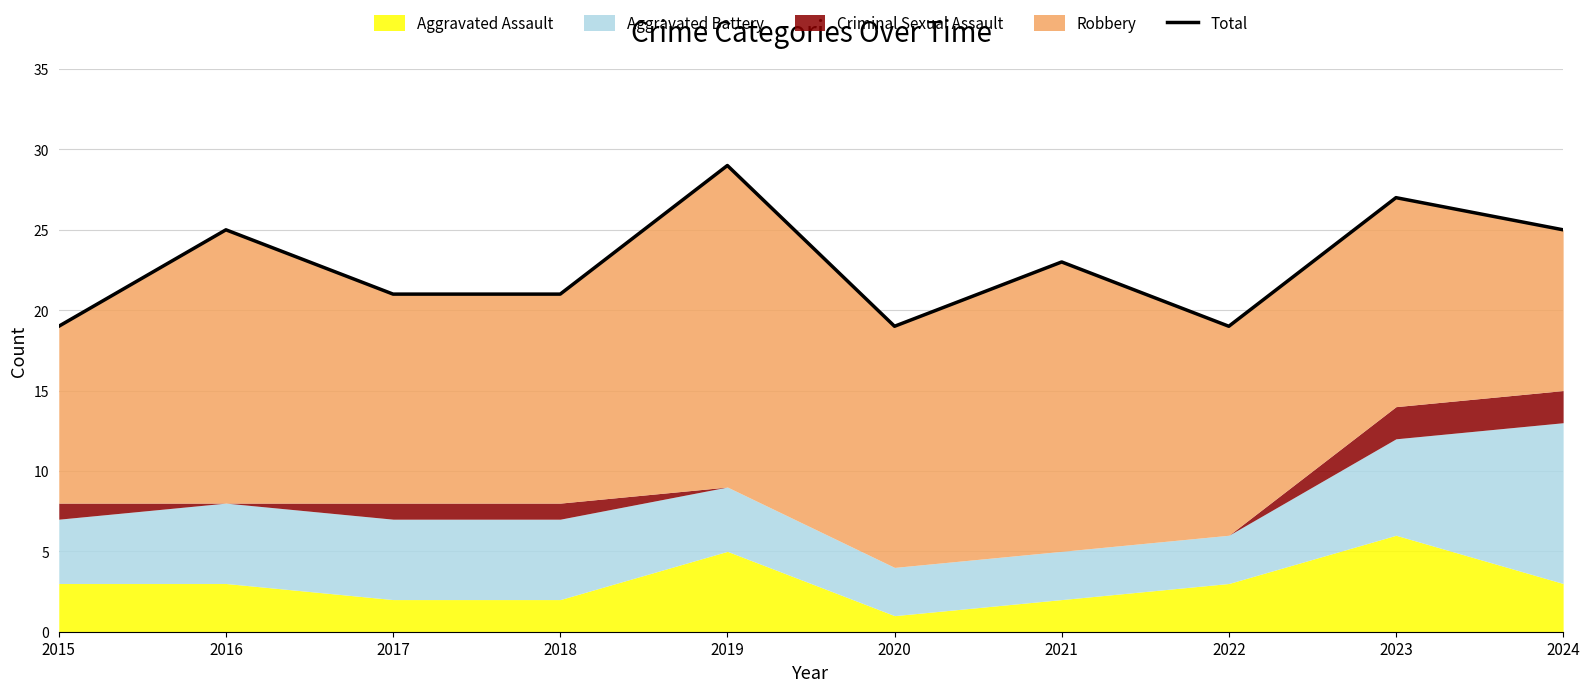

Reading left to right, what are all the values shown in this chart?

19	25	21	21	29	19	23	19	27	25